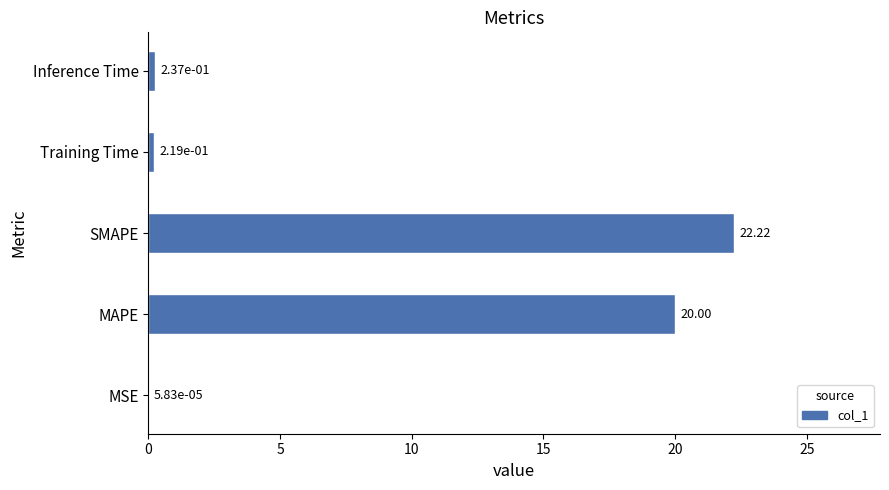

Which category has the highest value across all series?

SMAPE